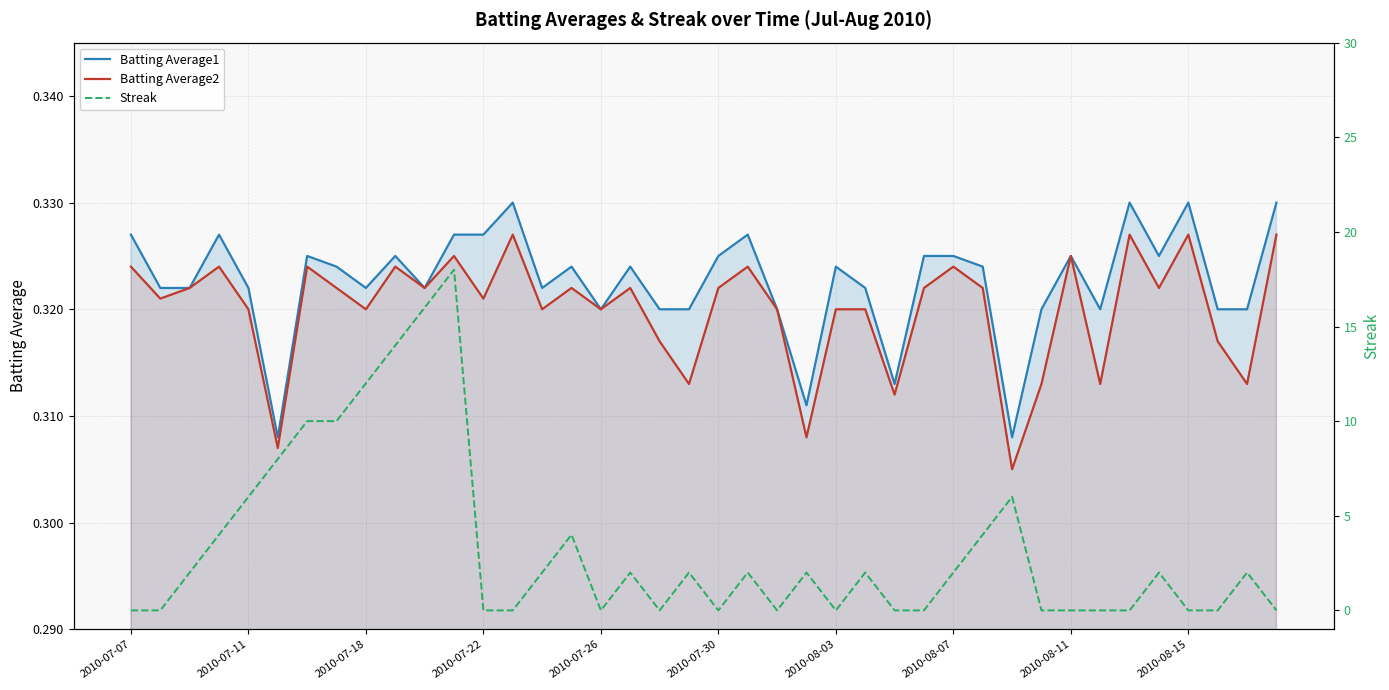

True or false: Batting Average1 has a value of 0.2 at 2010-08-07.

False